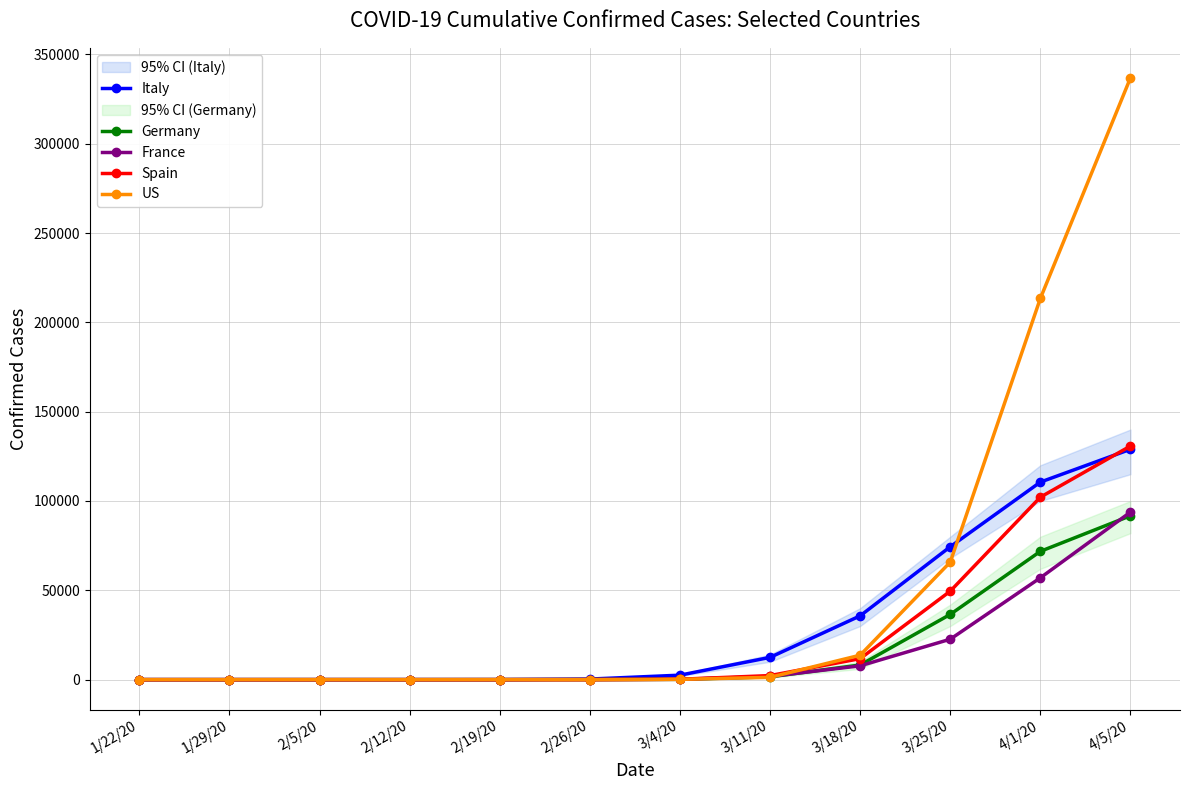

What is the average value of the Spain series?

24722